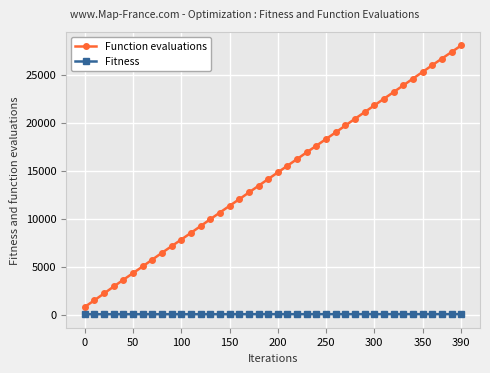

At how many categories does at least one series exceed 2492?

37